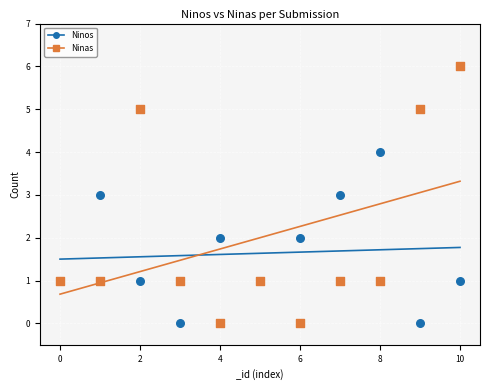

Which series has the largest Y range (max minus min)?

Ninas